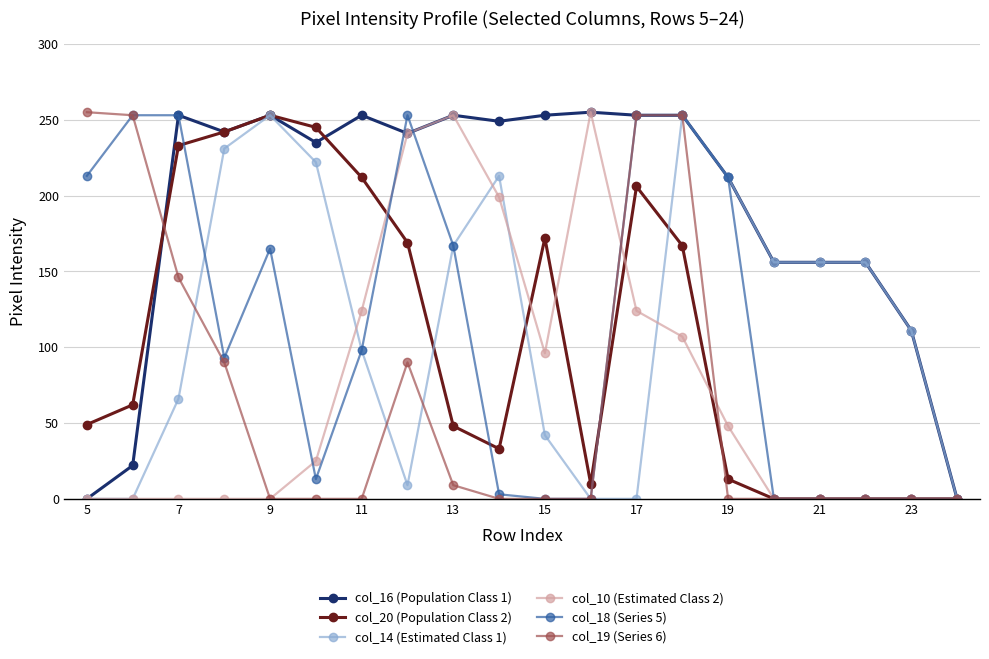

True or false: col_20 (Population Class 2) has more than 2 interior local peaks.

True